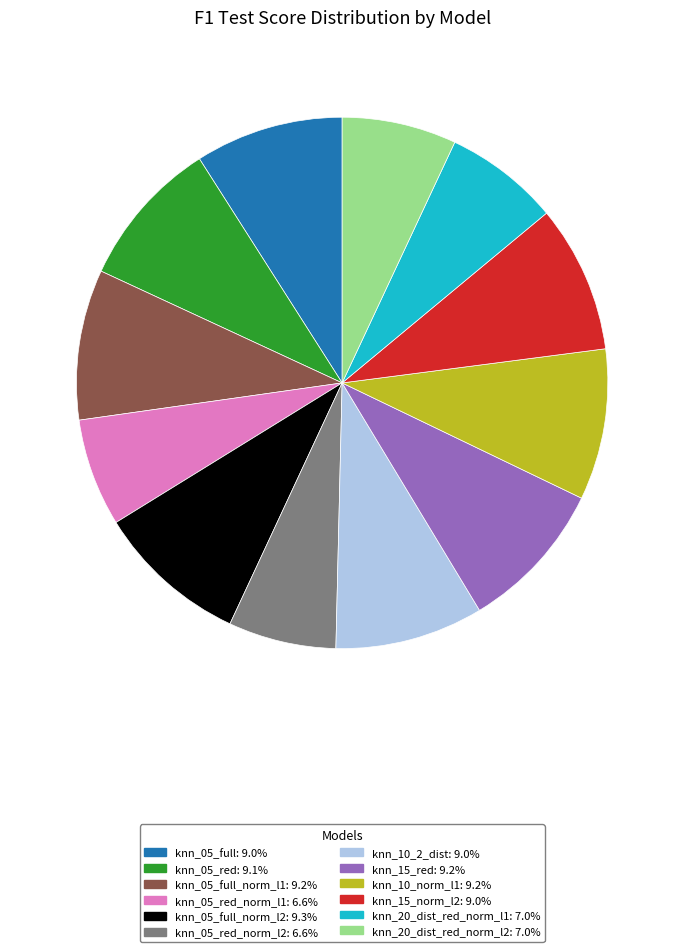

Does any single category account for the majority?

No